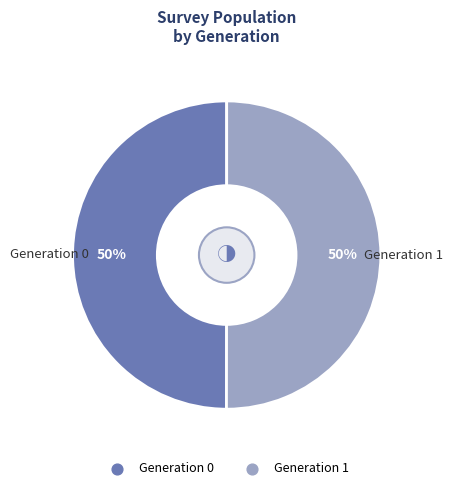

Is it true that Generation 0 is 57% of the pie?

False